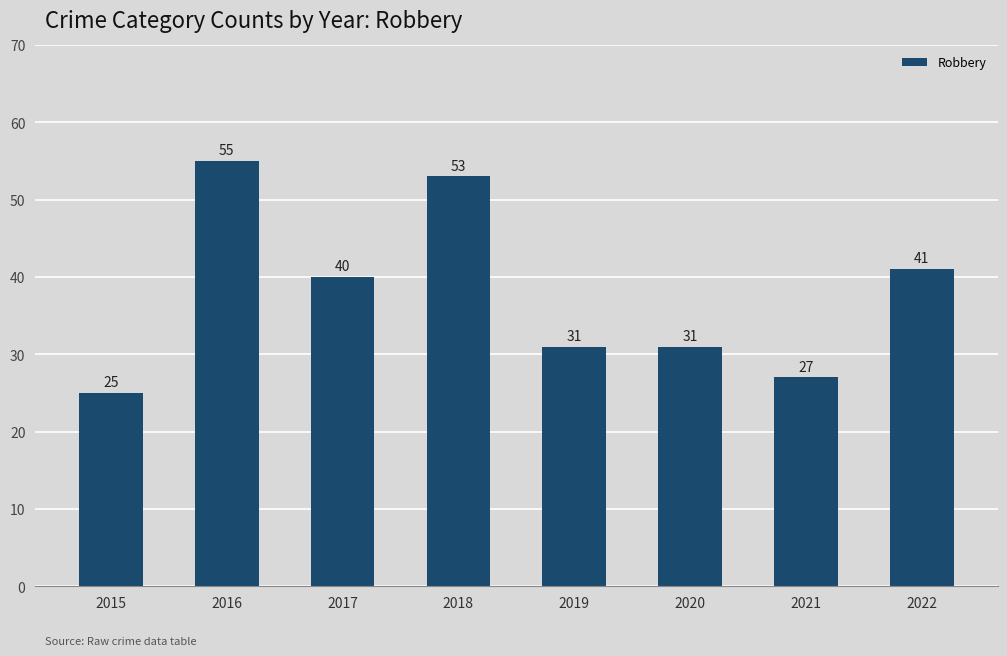

What is the sum of all values?

303